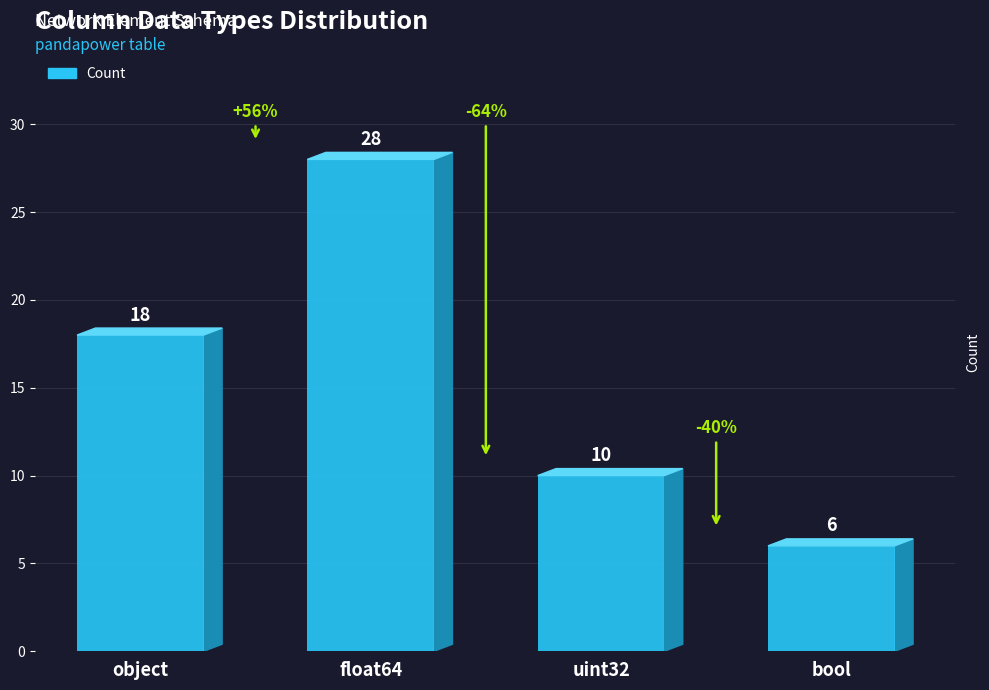

Which category has the lowest value across all series?

bool